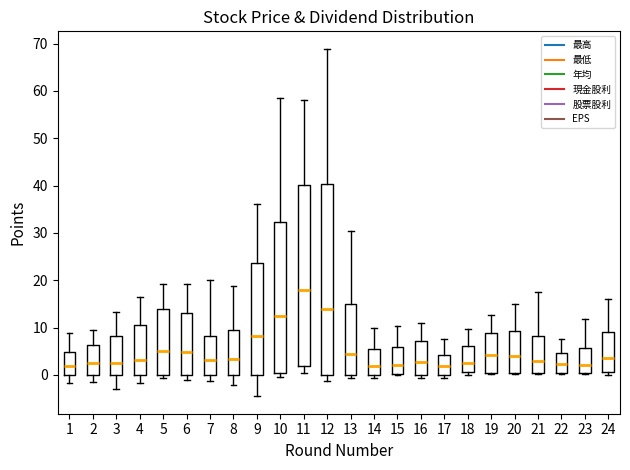

Which box is the tallest, from its lower edge to its upper edge?

12